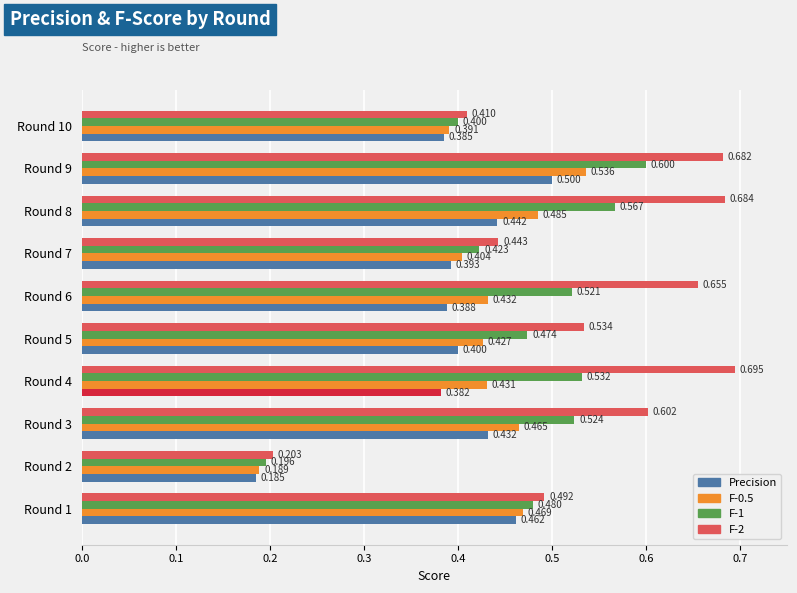

Count the number of data series in this chart.

4